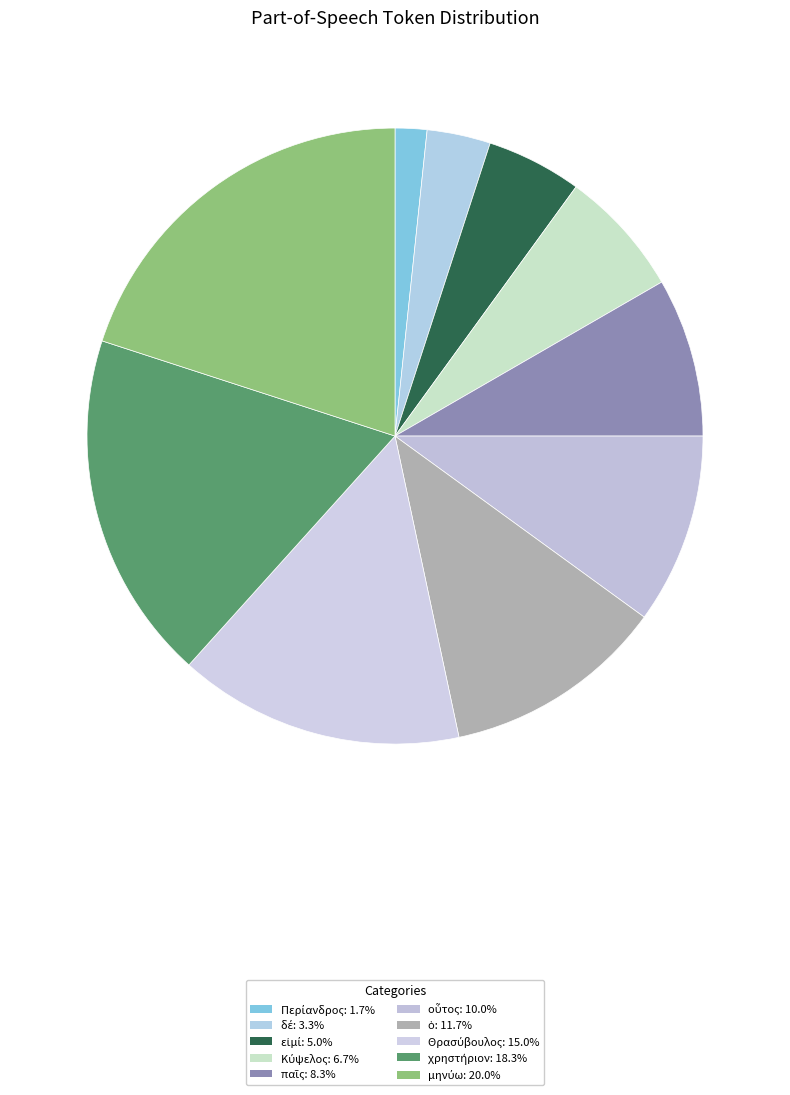

To the nearest percent, what is the difference between the largest and smallest slice percentages?

18%